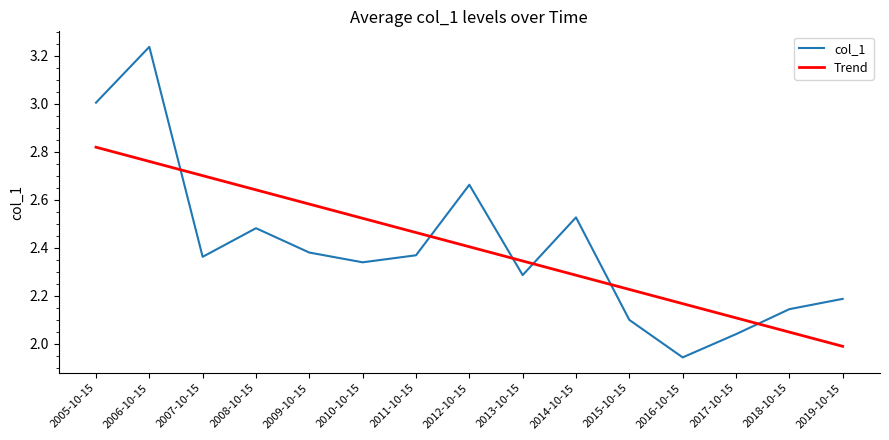

Which category has the highest value in the col_1 series?

2006-10-15